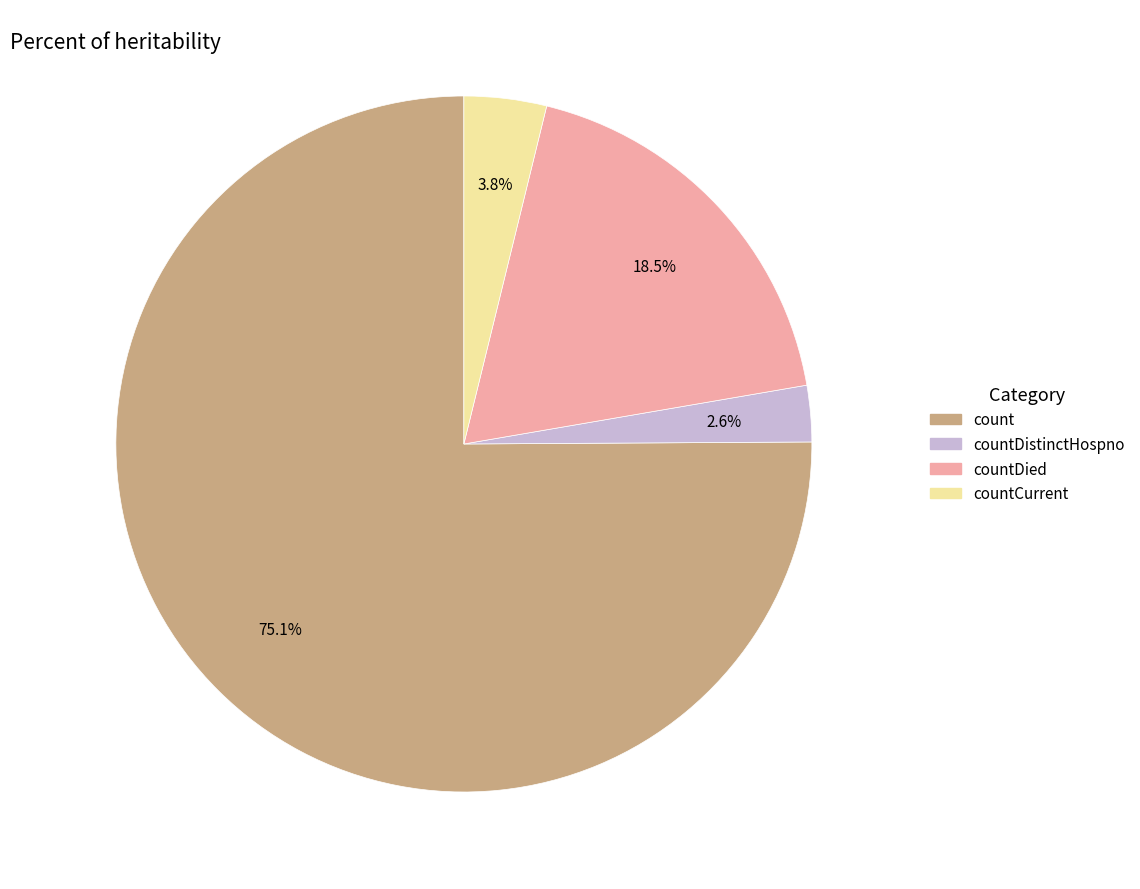

Is it true that countCurrent is 4% of the pie?

True